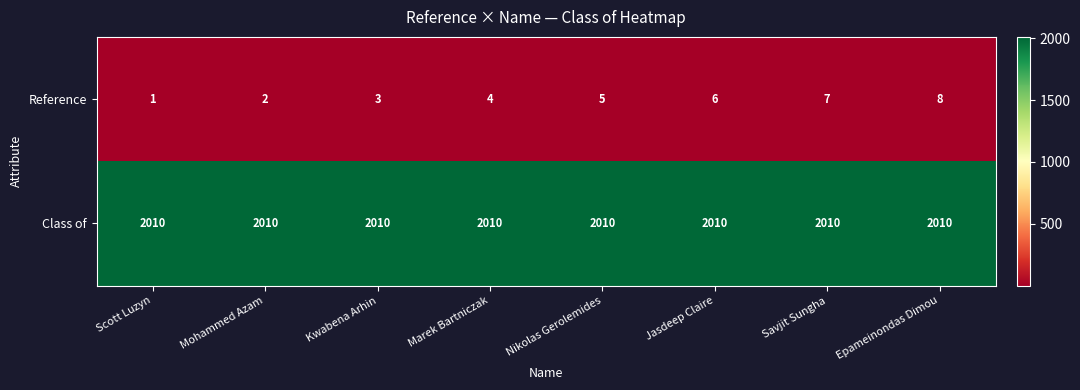

What is the highest value of the Reference series?

8